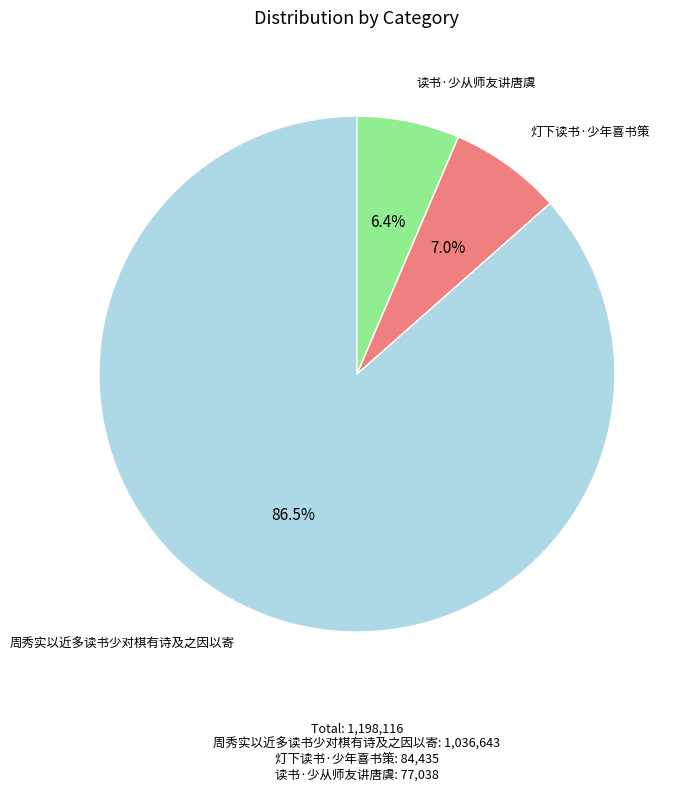

Rank the categories by value from highest to lowest.

周秀实以近多读书少对棋有诗及之因以寄, 灯下读书·少年喜书策, 读书·少从师友讲唐虞